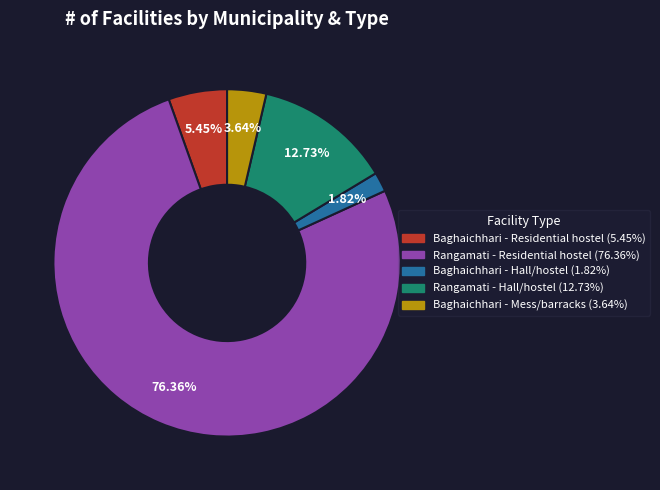

Is there a majority slice in this chart?

Yes